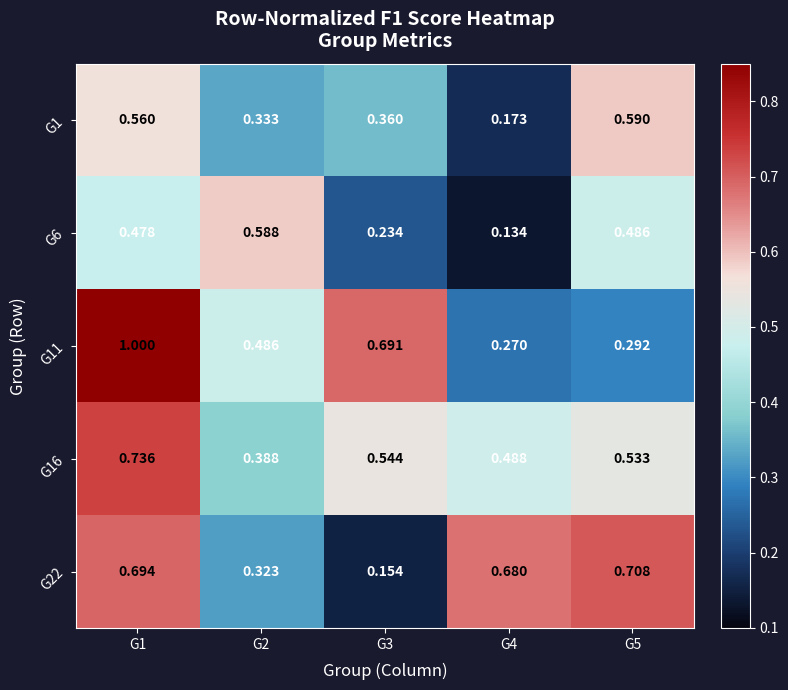

Is the value of G16 at G4 greater than the value of G22 at G1?

No